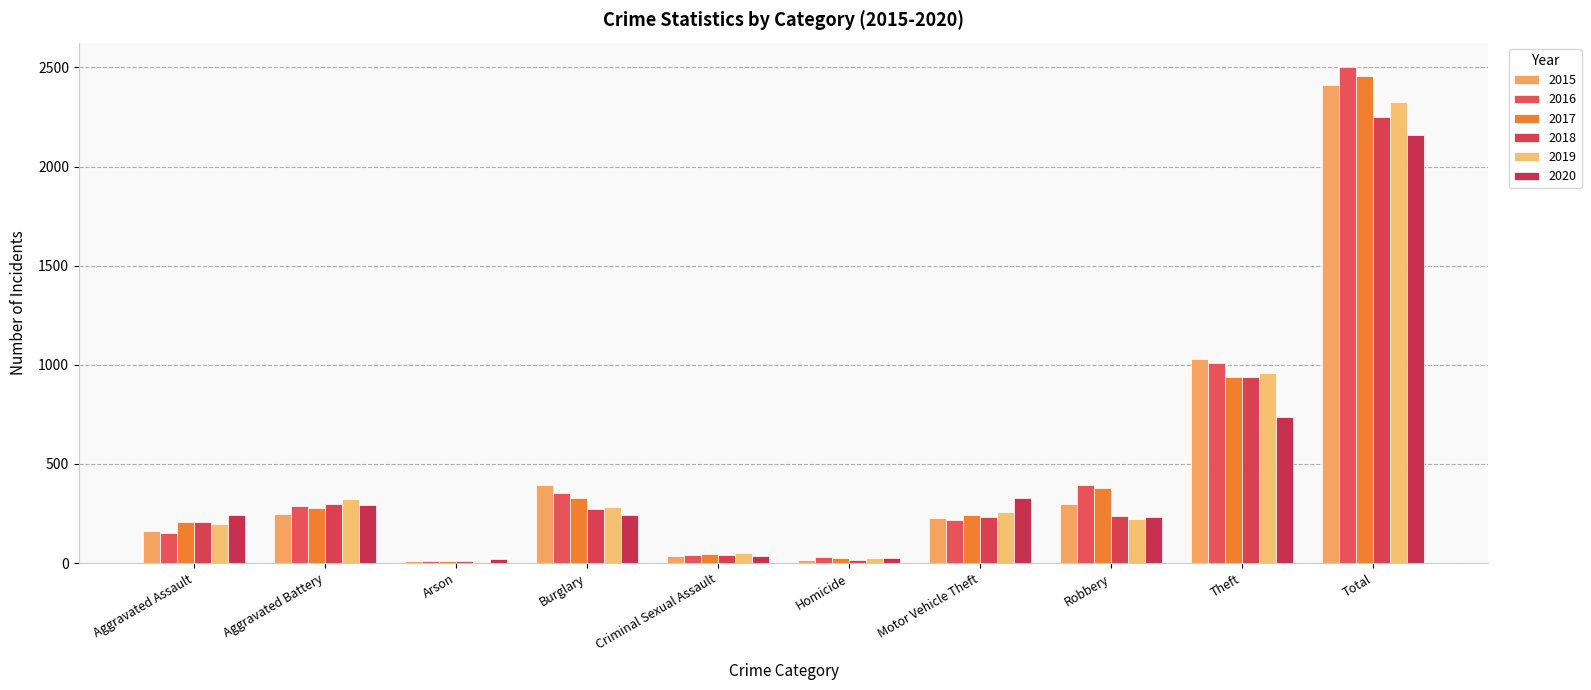

How many bars are there in total?

60